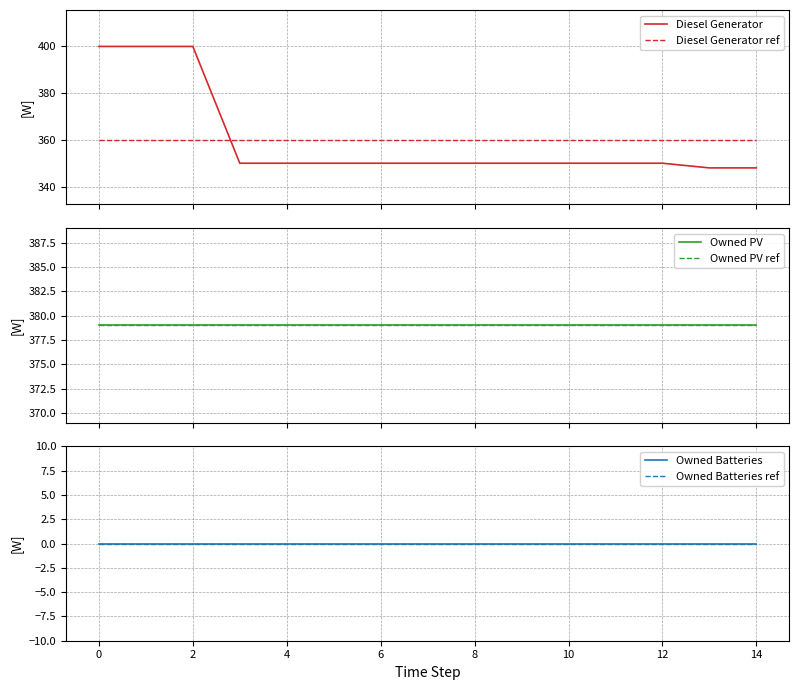

True or false: Diesel Generator and Diesel Generator ref intersect in this chart.

True